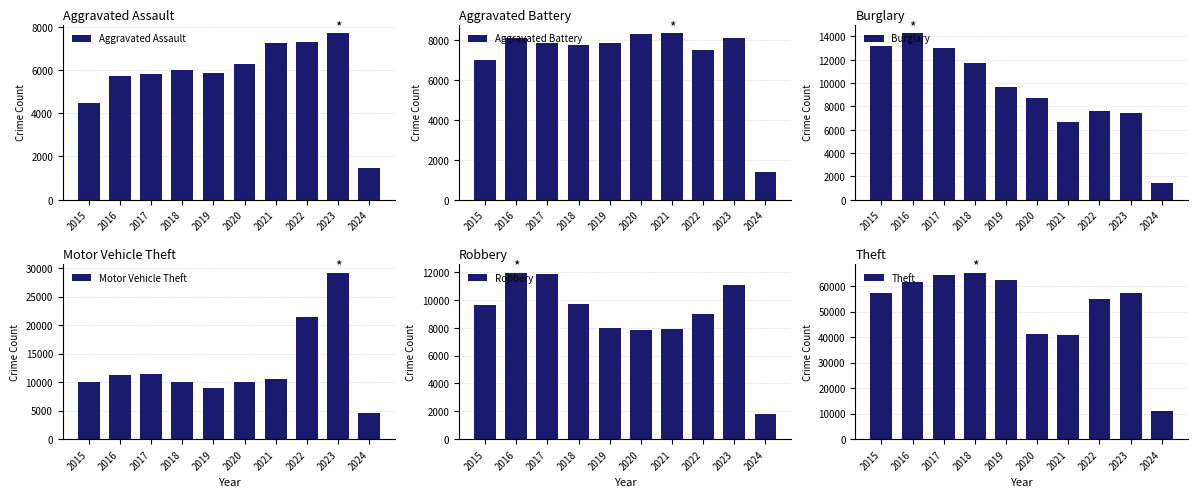

What is the value of the Robbery bar at the 3rd from the left?

11880